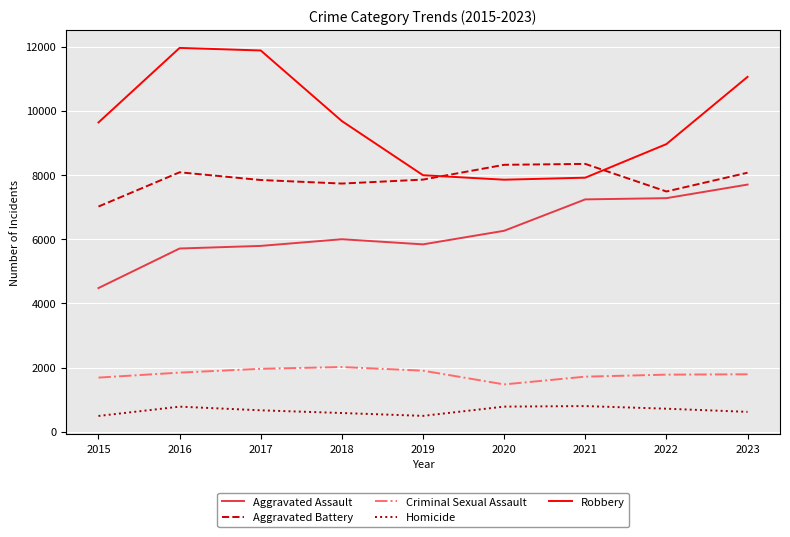

In Aggravated Battery, how many points are lower than both neighbors (excluding endpoints)?

2